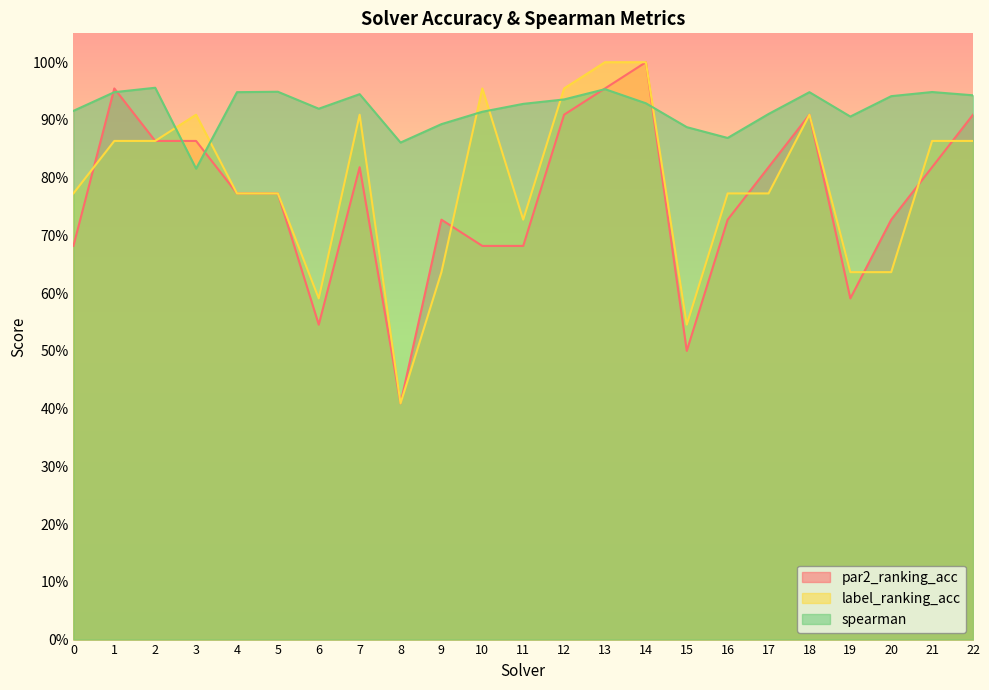

Rank the series at 4 from lowest to highest value.

par2_ranking_acc, label_ranking_acc, spearman